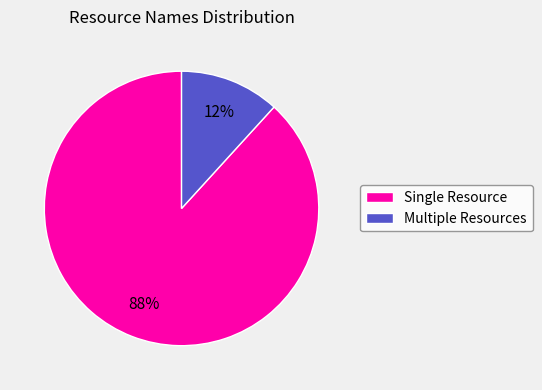

What is the smallest slice in the pie chart?

Multiple Resources